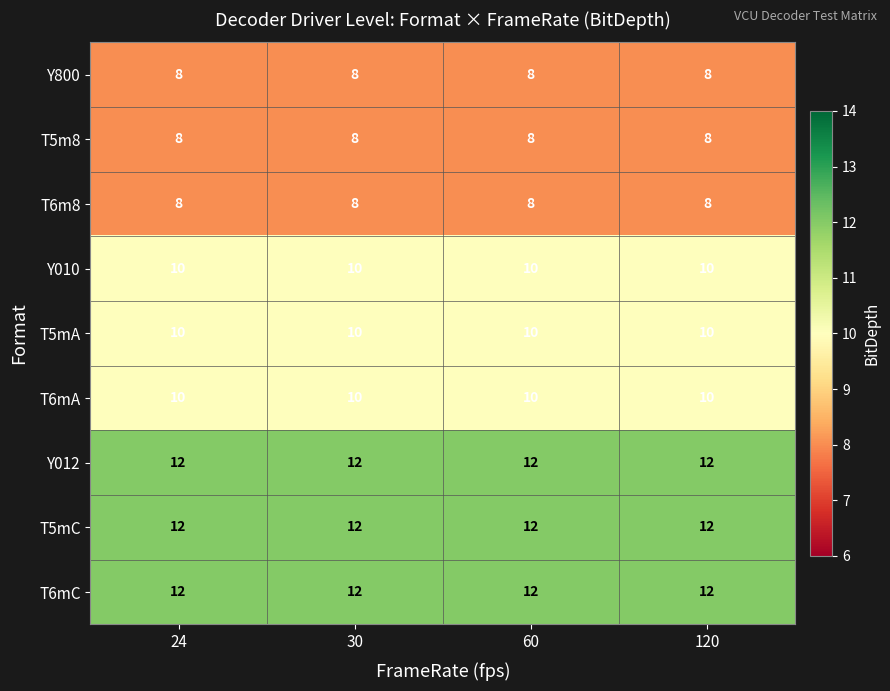

What is the greatest value displayed?

12